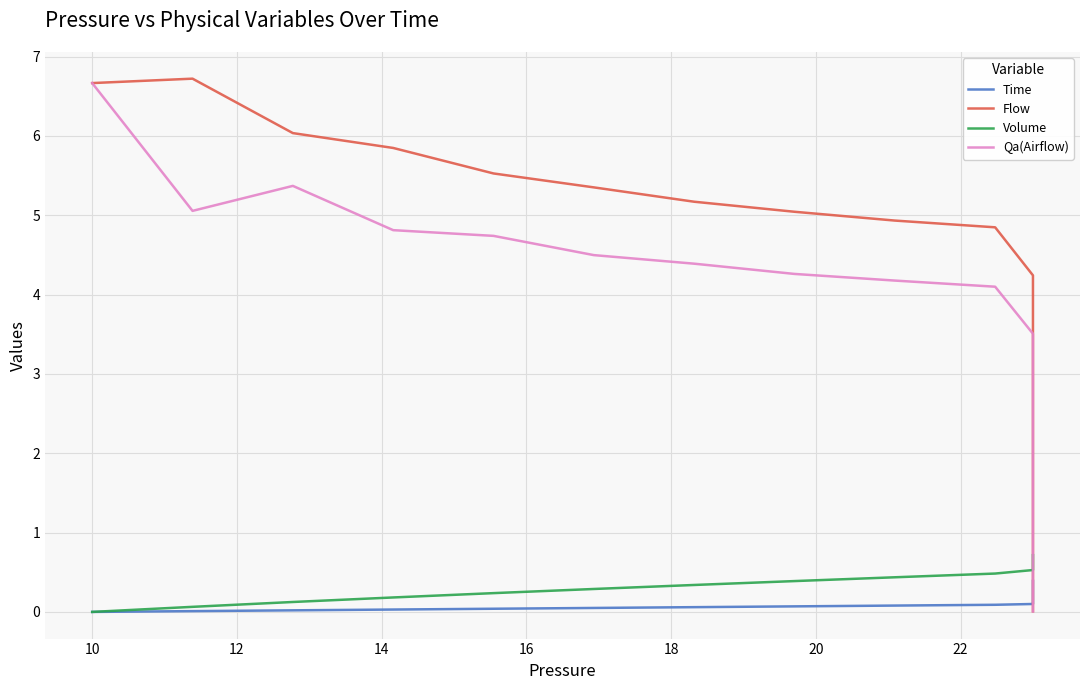

What is the greatest value displayed?

6.7